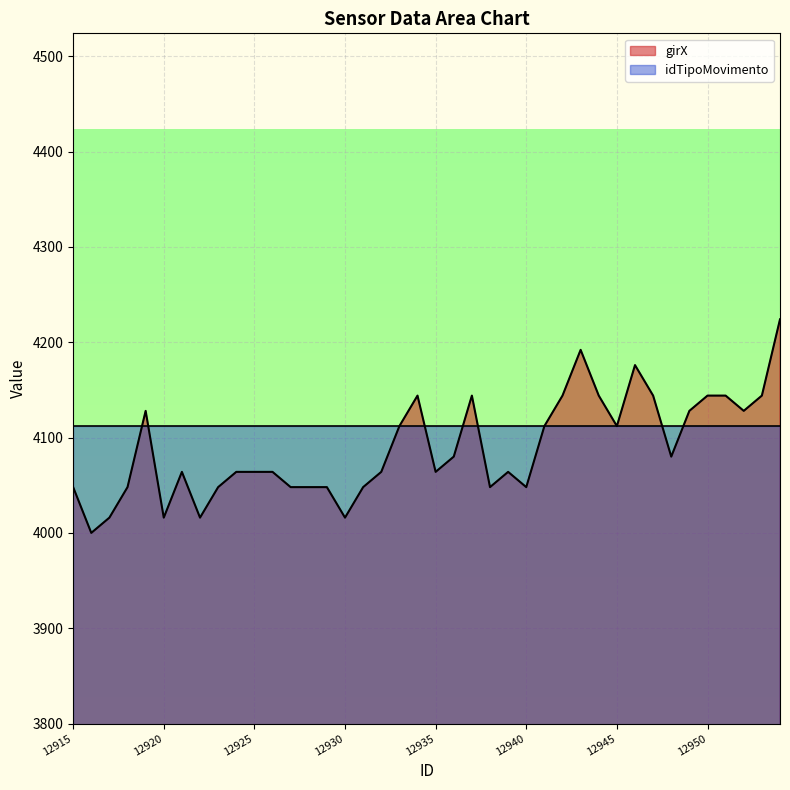

At which category does the data reach its first local peak?

12919